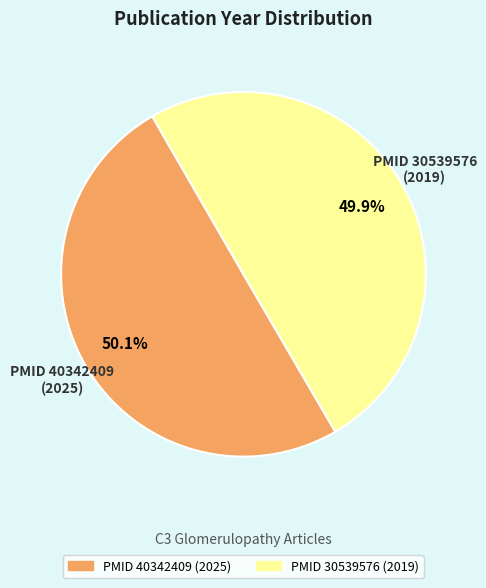

Is there any slice that represents more than half of the pie?

Yes